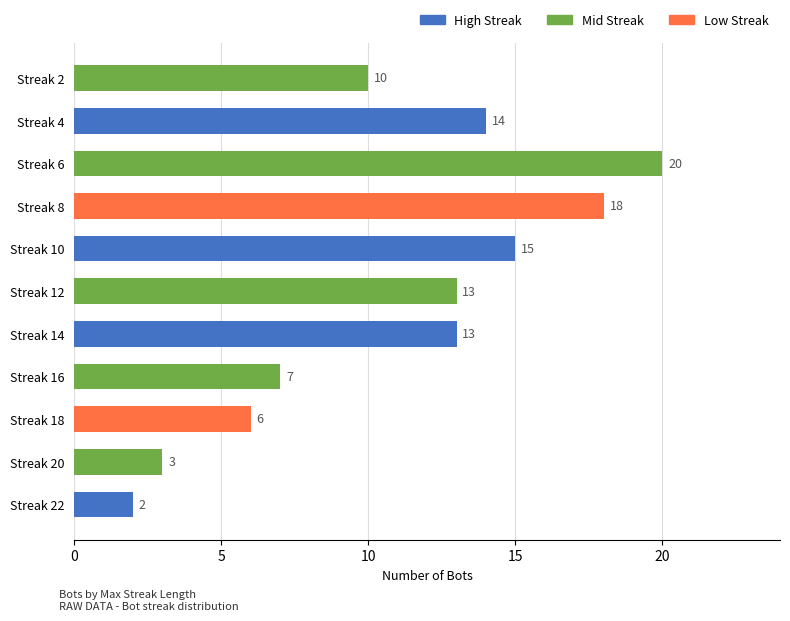

How many values are below 13?

5